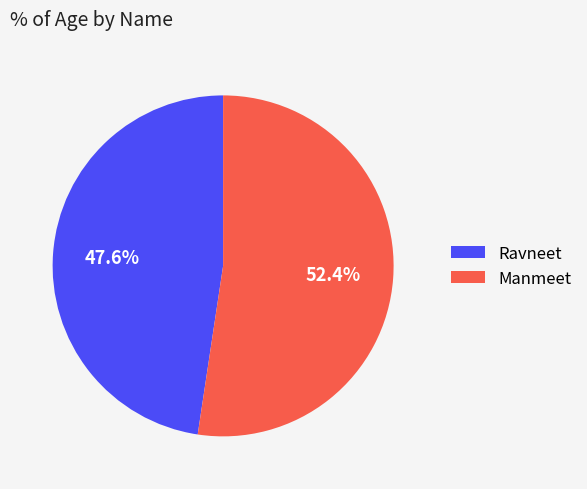

How much of the chart is everything except Ravneet?

52.4%